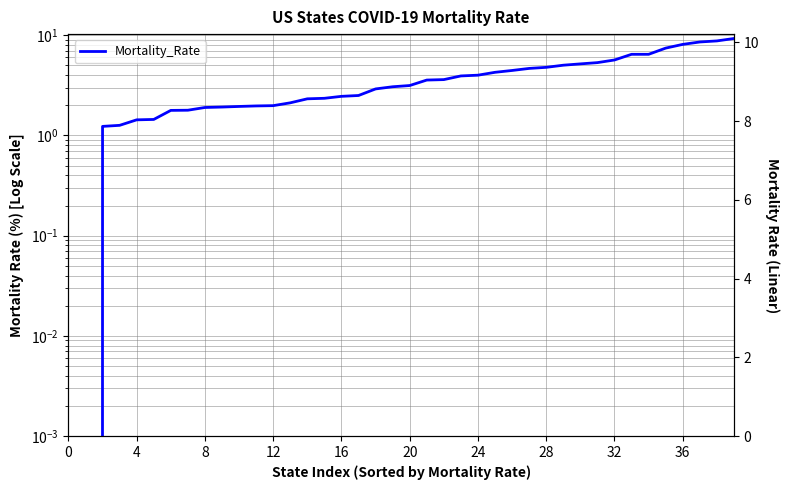

Reading left to right, what are all the values shown in this chart?

0.0	0.0	1.2	1.3	1.4	1.4	1.8	1.8	1.9	1.9	1.9	2.0	2.0	2.1	2.3	2.3	2.5	2.5	2.9	3.1	3.1	3.6	3.6	3.9	4.0	4.3	4.5	4.7	4.8	5.0	5.2	5.3	5.7	6.5	6.5	7.4	8.1	8.6	8.8	9.3